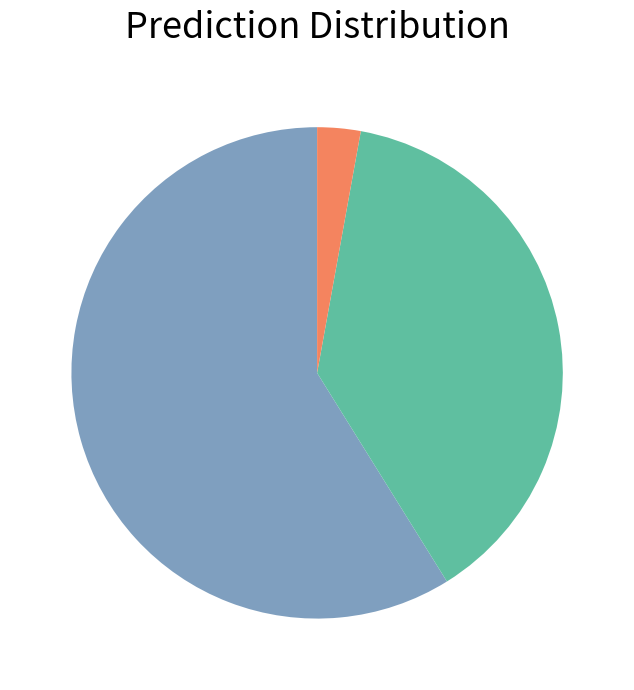

Is there any slice that represents more than half of the pie?

Yes